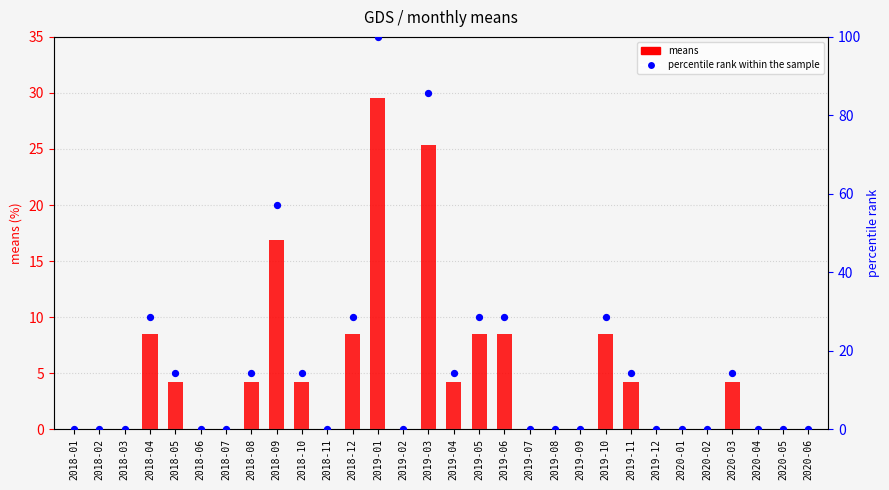

Which series contains the highest Y value?

percentile rank within the sample